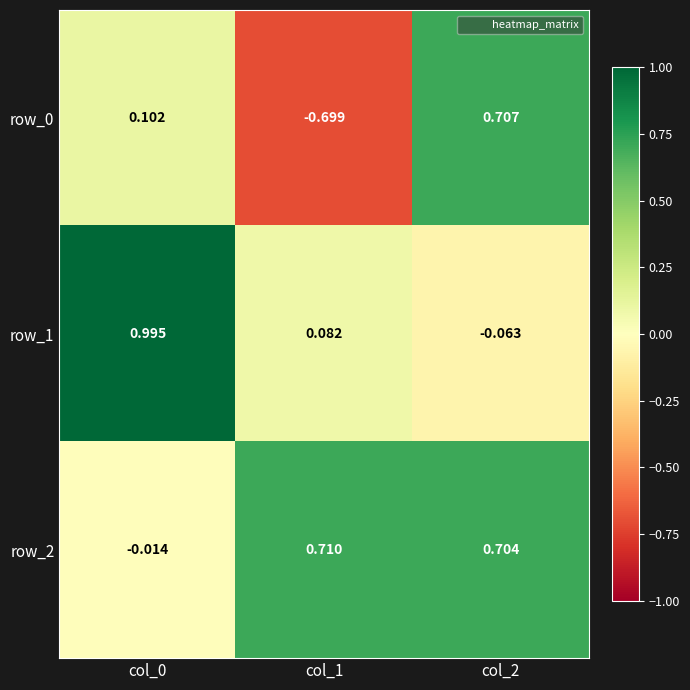

Reading left to right, what are all the values shown in this chart?

row_0: col_0=0.1	col_1=-0.7	col_2=0.7
row_1: col_0=1.0	col_1=0.1	col_2=-0.1
row_2: col_0=-0.0	col_1=0.7	col_2=0.7